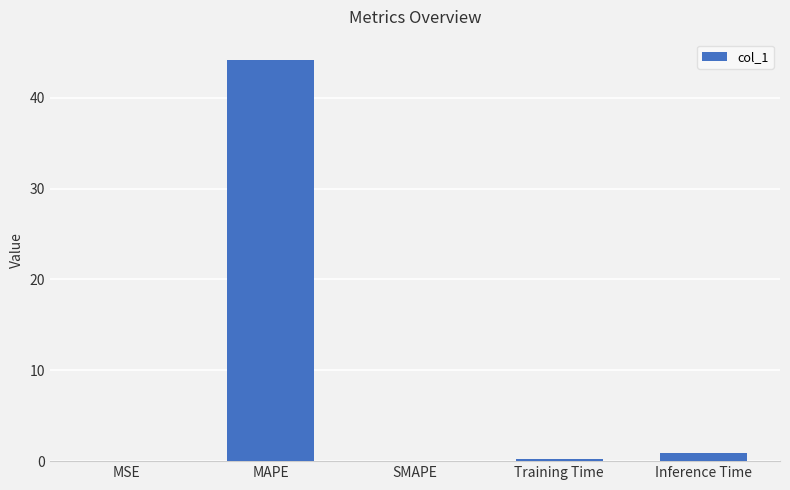

Which category has the highest value across all series?

MAPE